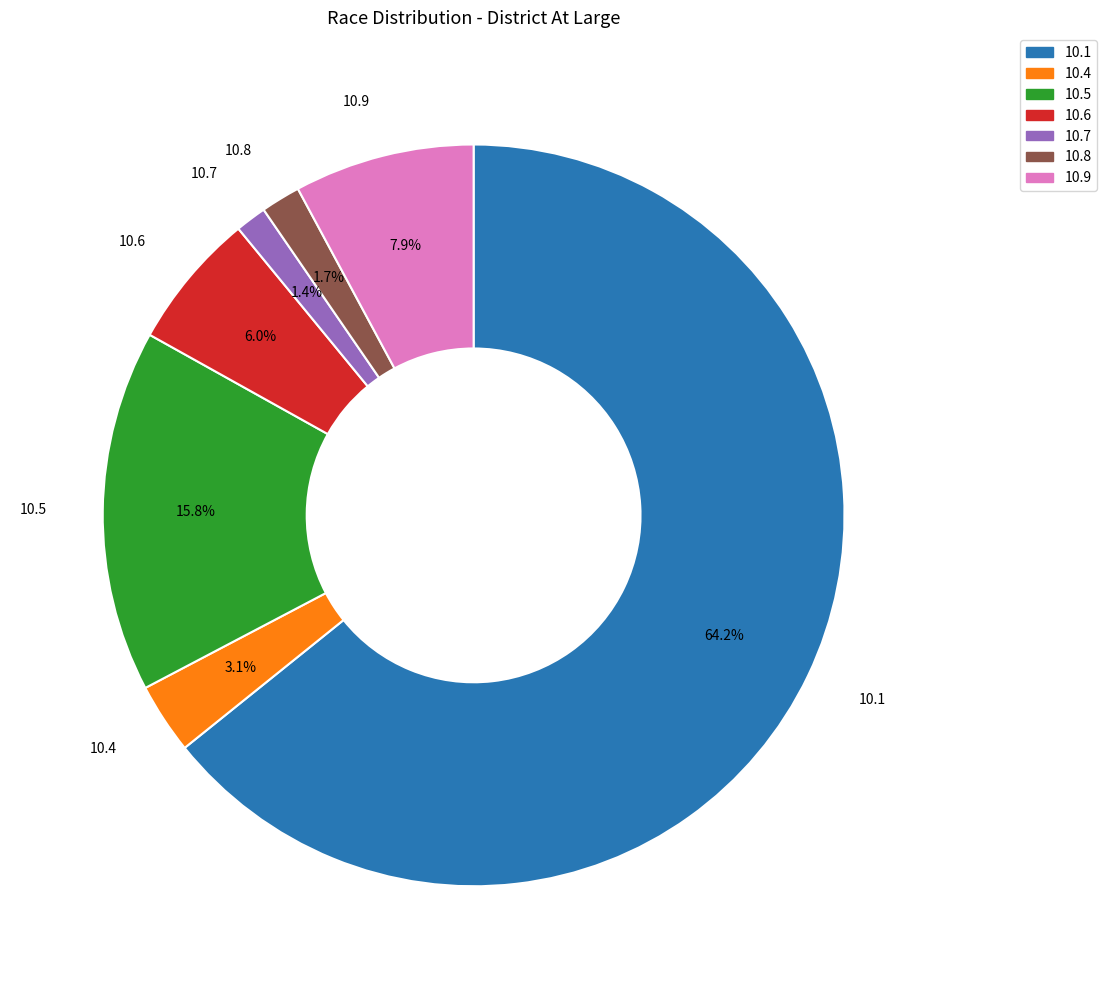

Does any single category account for the majority?

Yes